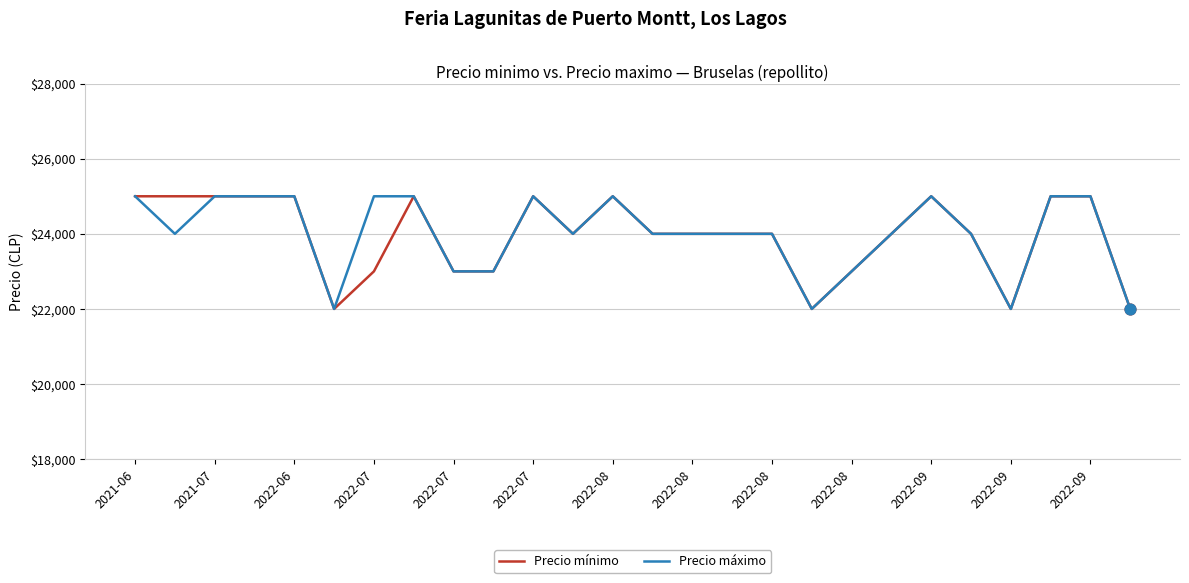

At how many categories does at least one series exceed 23268?

19